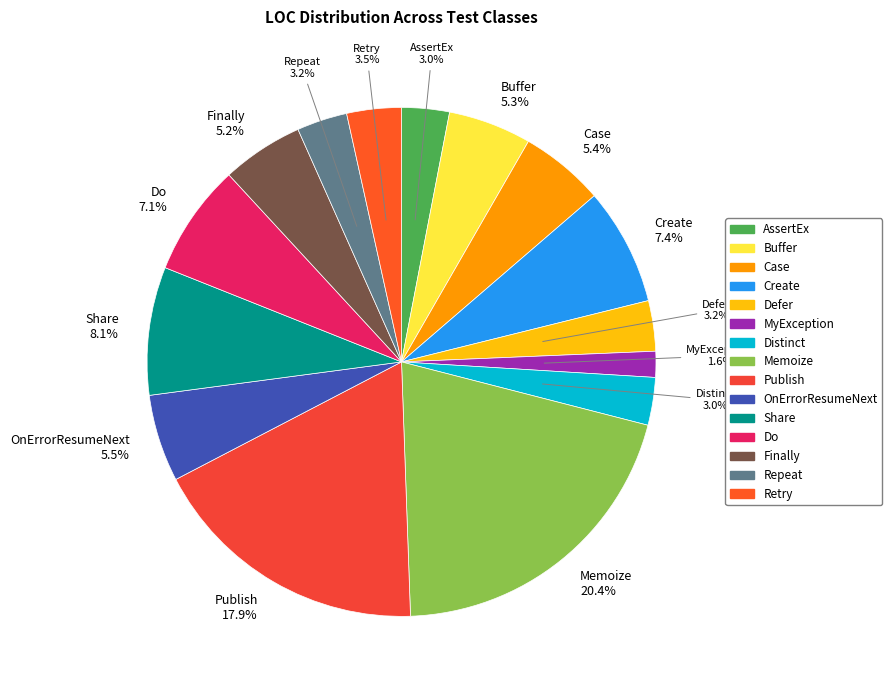

Which slice is the smallest?

MyException